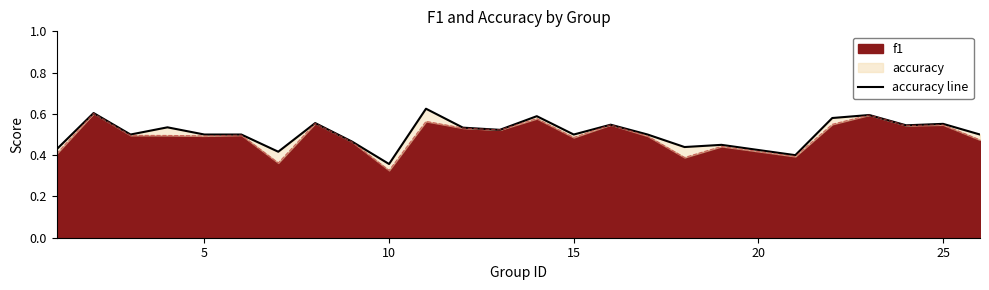

Which category has the lowest value in the f1 series?

10